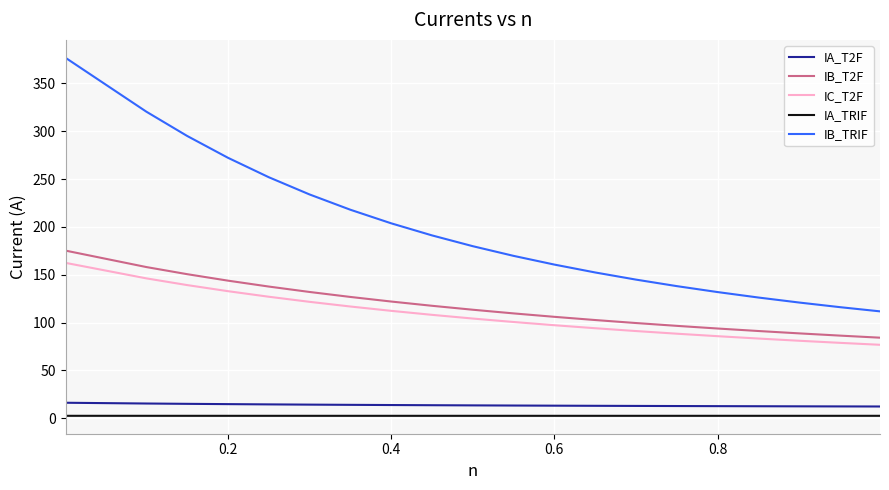

Which series has the widest spread of values?

IB_TRIF